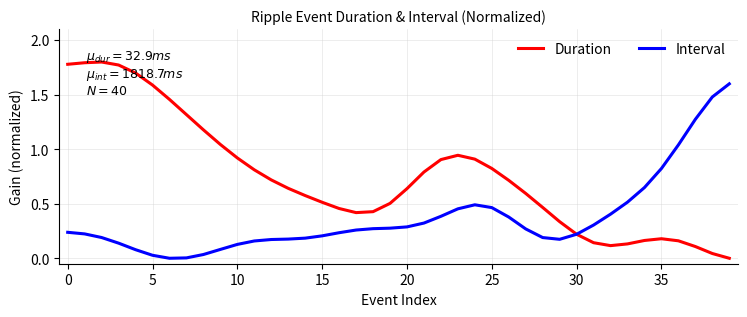

Which series has the largest range (max minus min)?

Duration